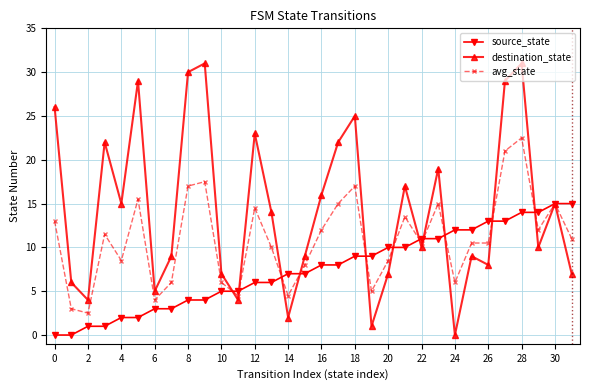

What is the value of the destination_state point at the 13th from the left?

23.0